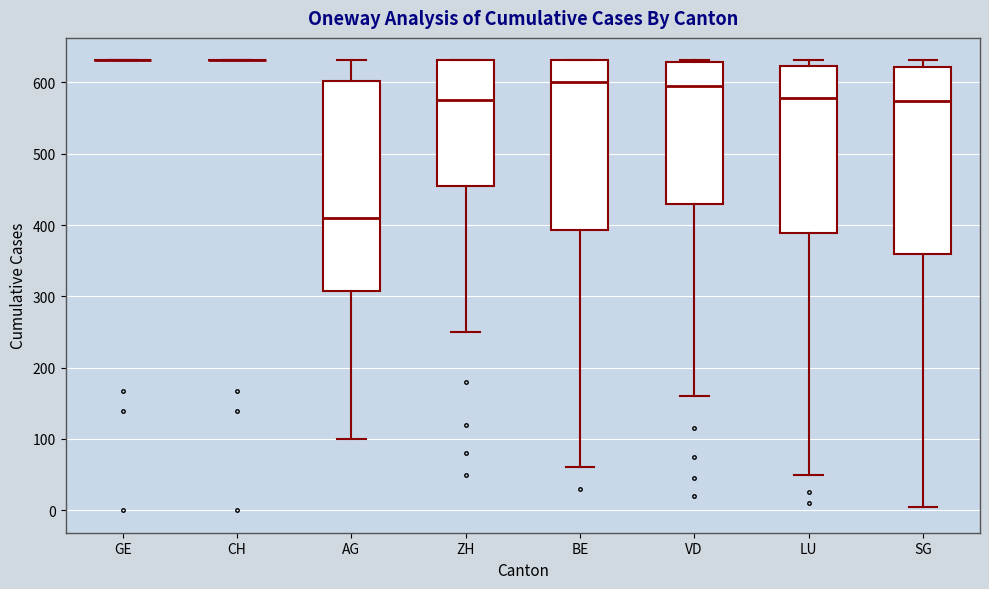

Where is the upper edge of the box for BE on the y-axis? The values are not printed on the chart, so give them approximately, as read against the axis.

630